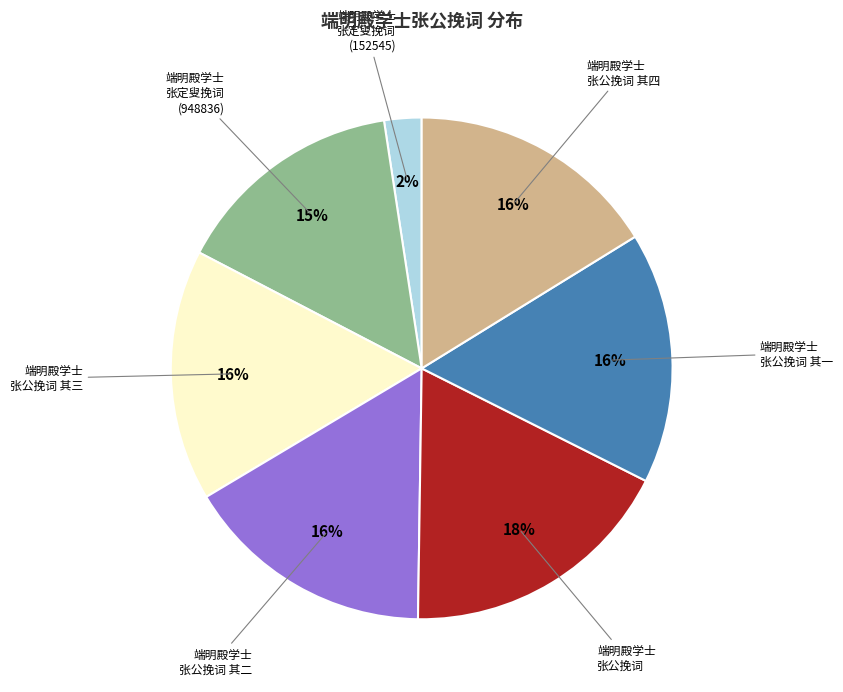

Does any single category account for the majority?

No